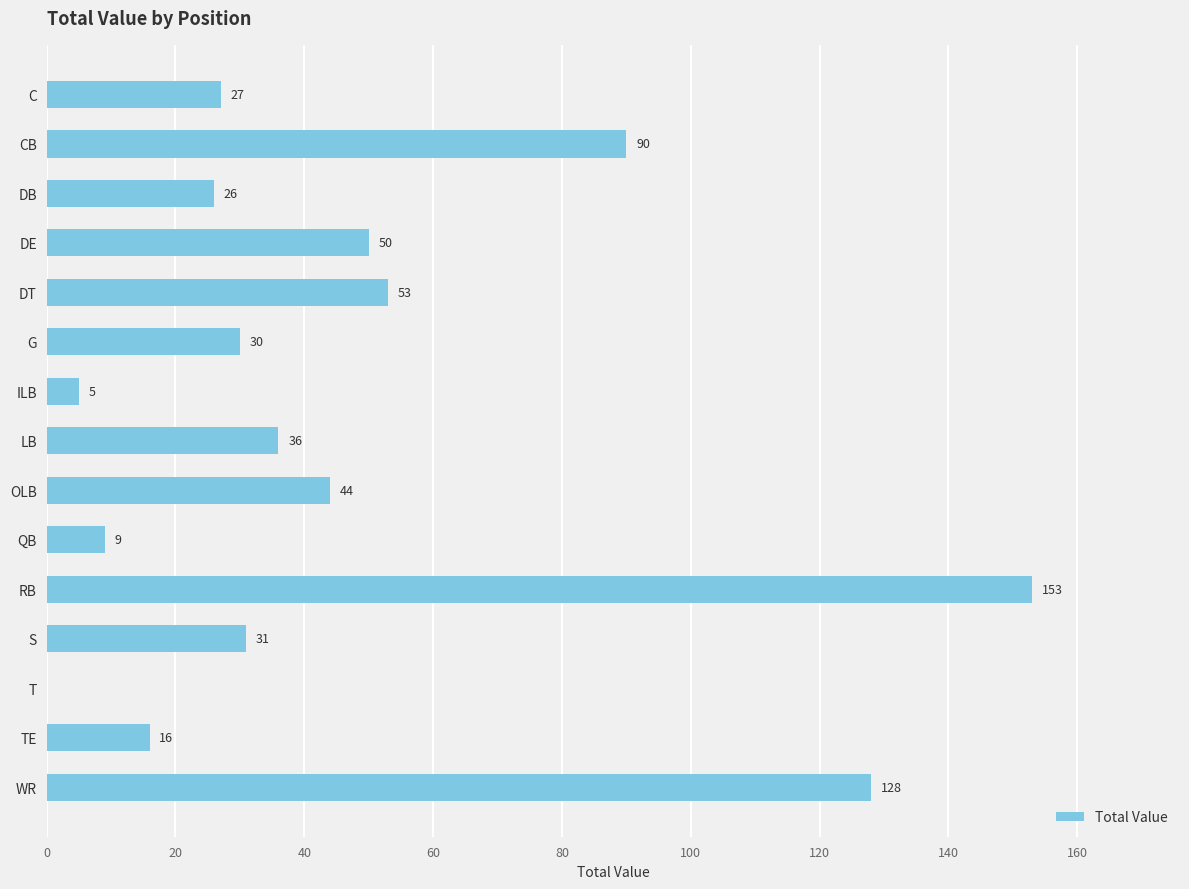

Are the bars horizontal?

Yes